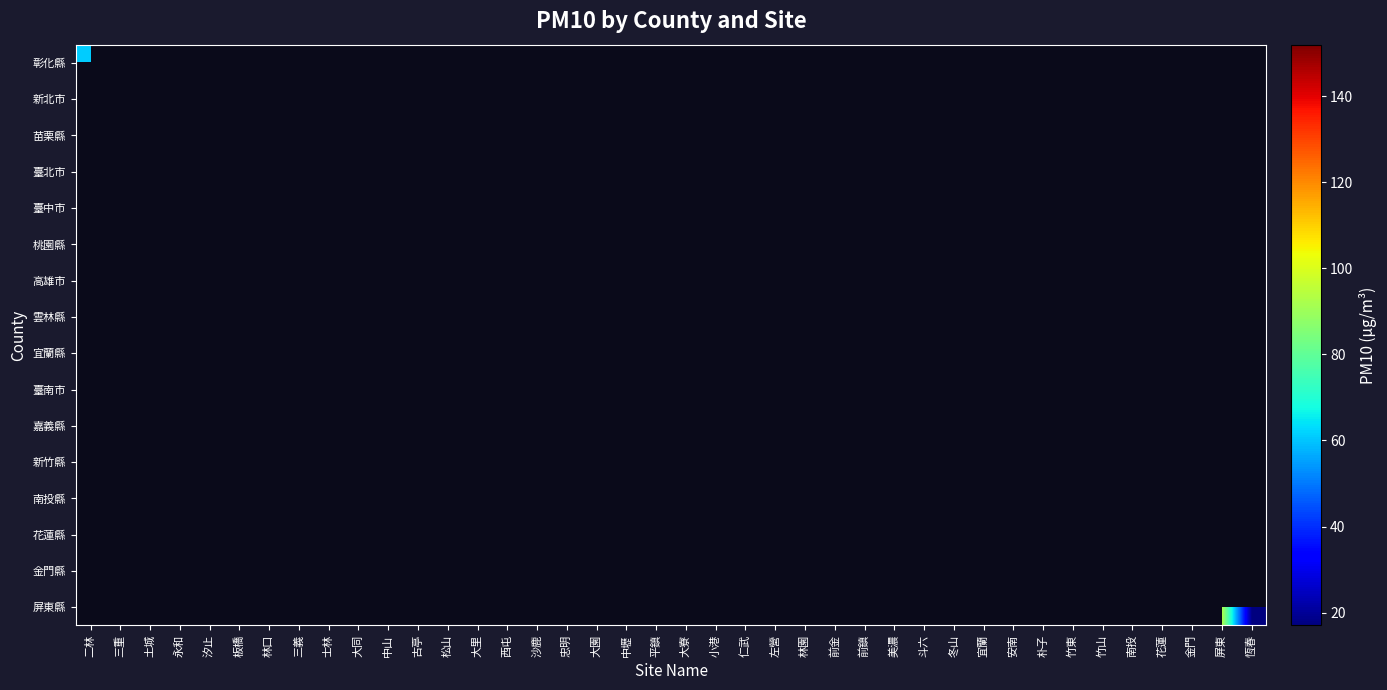

Which category has the lowest value across all series?

恆春